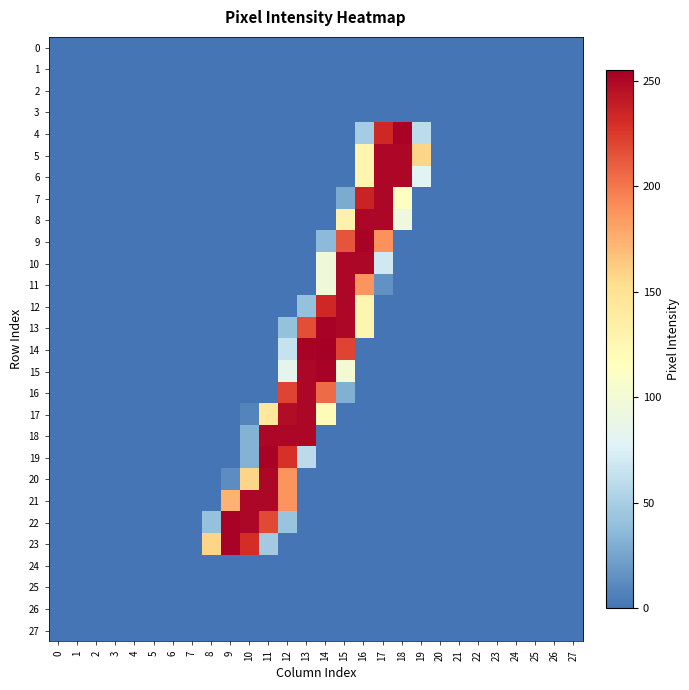

Which series has the largest range (max minus min)?

14